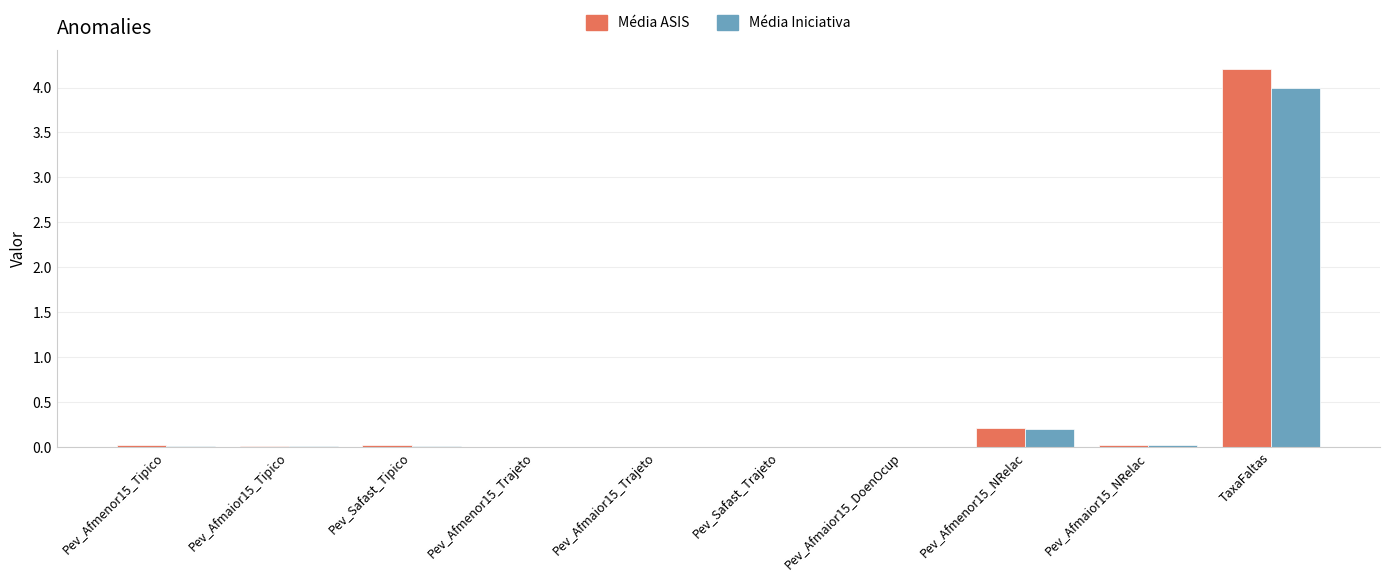

Are the bars grouped side by side (vs. stacked)?

Yes